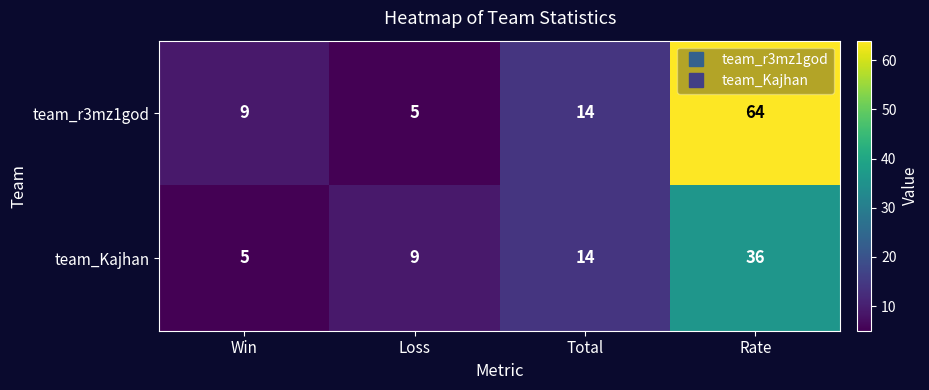

What is the greatest value displayed?

64